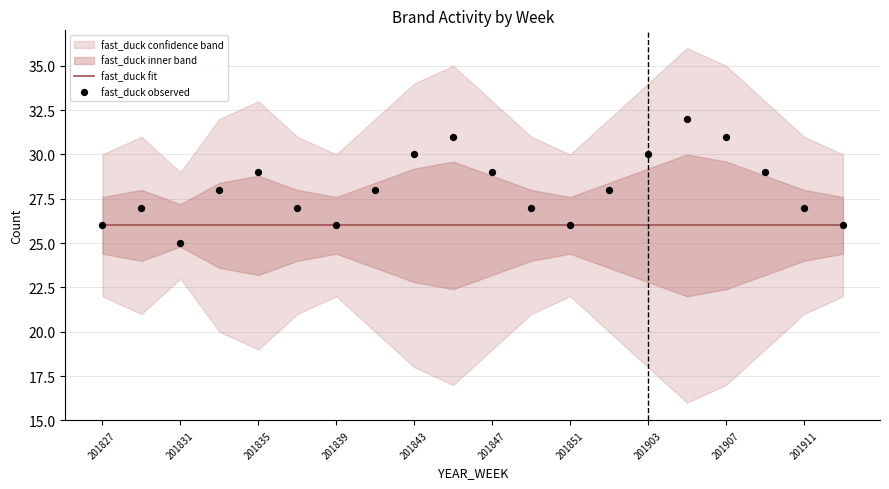

Is the value of fast_duck observed at 12 greater than the value of fast_duck fit at 15?

No